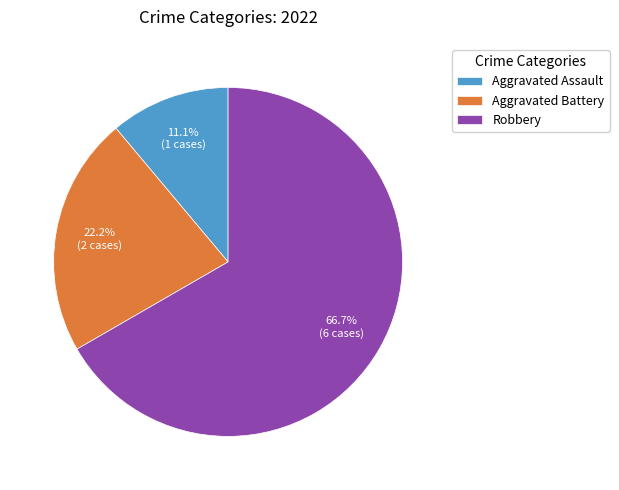

The Robbery slice represents 67% of the pie. True or false?

True